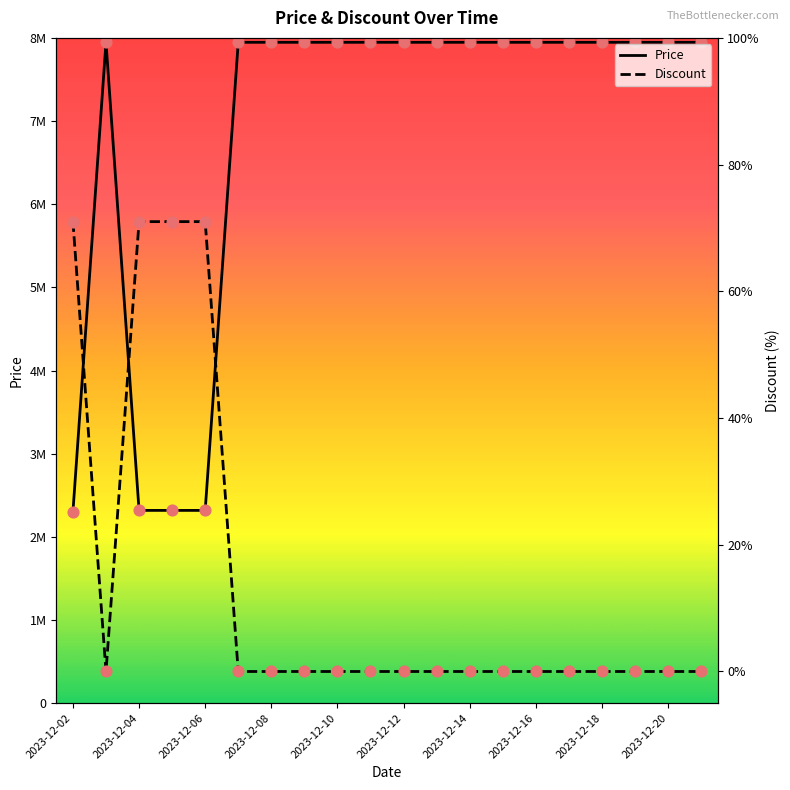

What is the total value across all series at 2023-12-02?

2300971